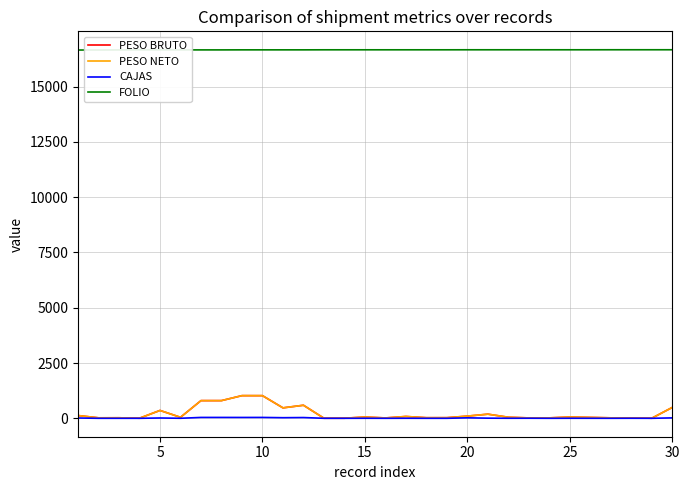

At which label does FOLIO first exceed 16659?

20